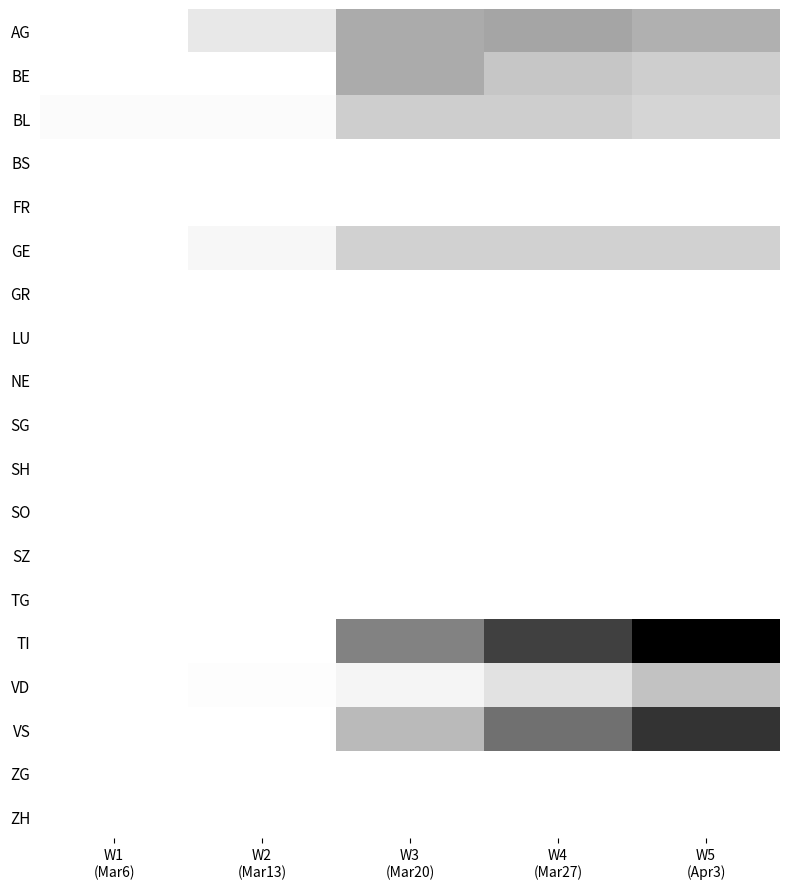

At which category is the sum across all series the highest?

W5
(Apr3)